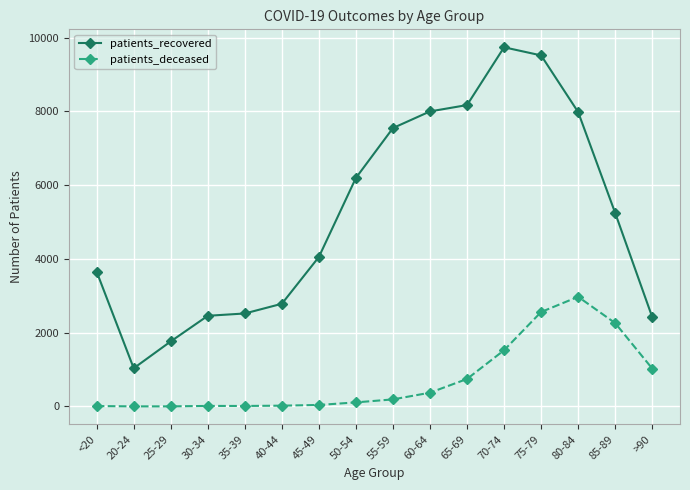

How many data points in patients_deceased are less than 192?

8